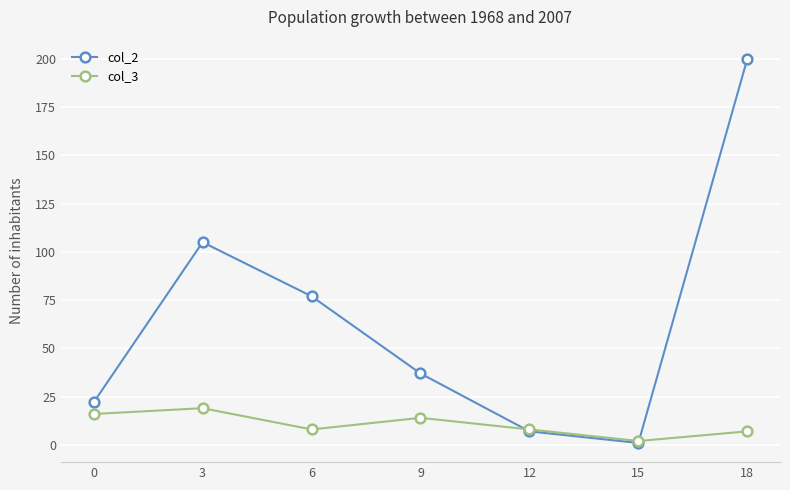

Rank the series by their average value, from lowest to highest.

col_3, col_2